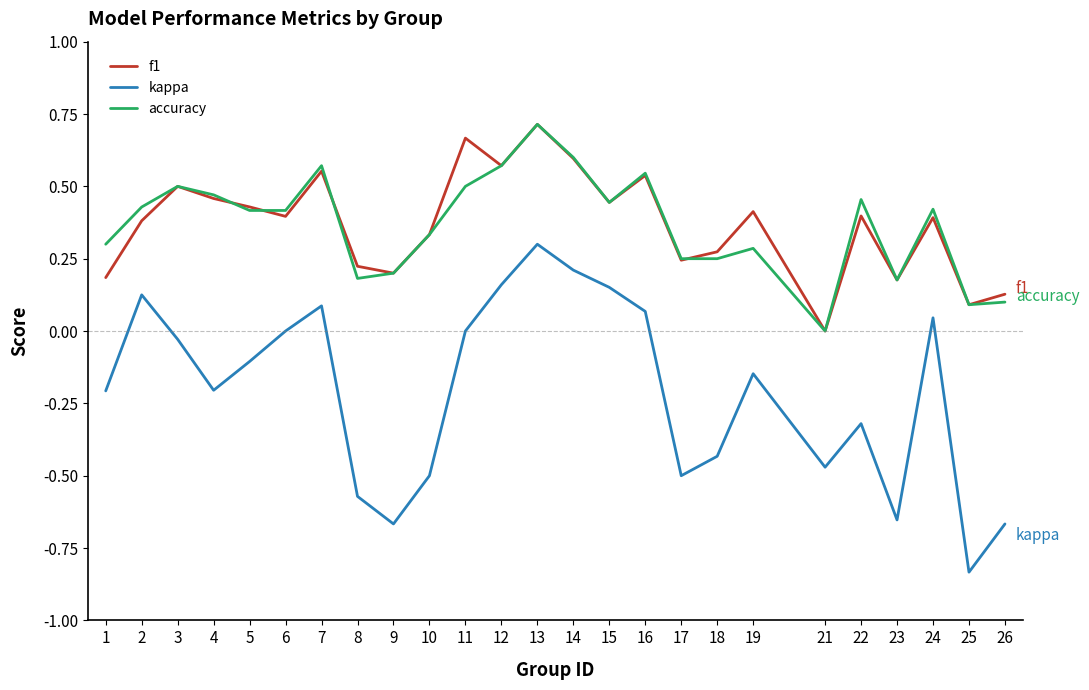

At which category does the chart reach its minimum across all series?

25